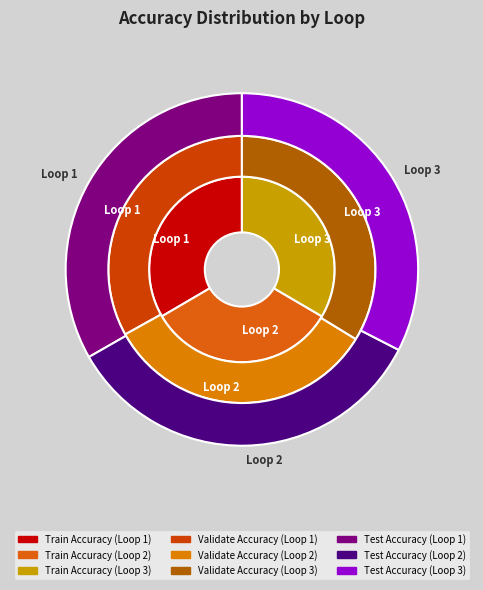

What is the smallest slice in the pie chart?

Loop 3